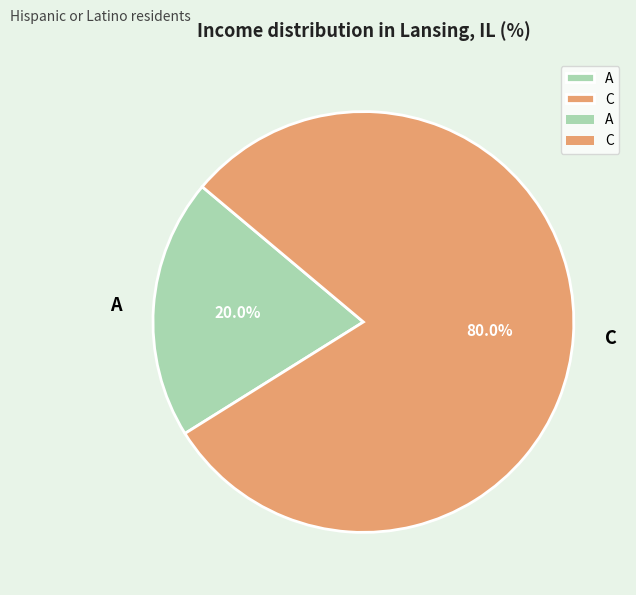

Which slice is the largest?

C